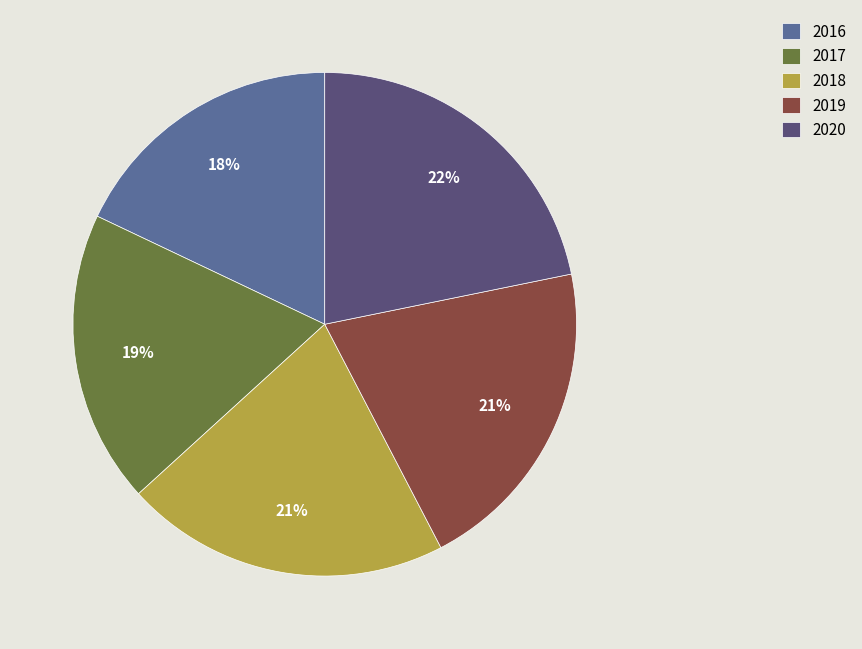

Which category has the biggest portion of the pie?

2020